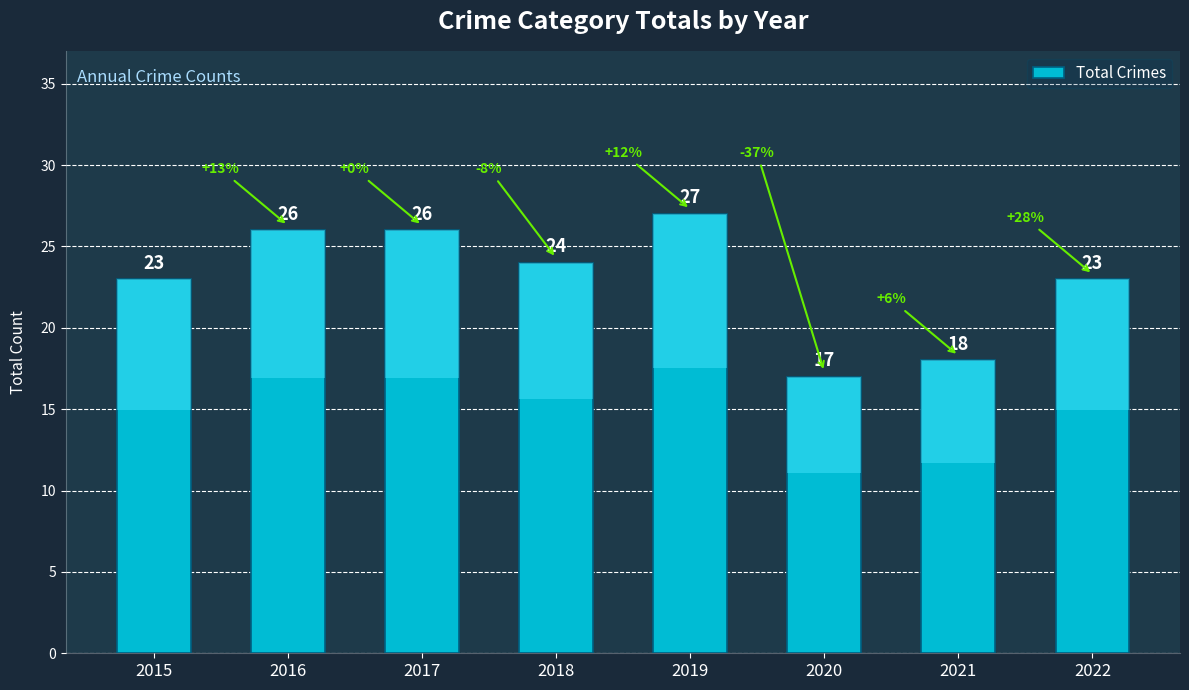

Count the number of data series in this chart.

1